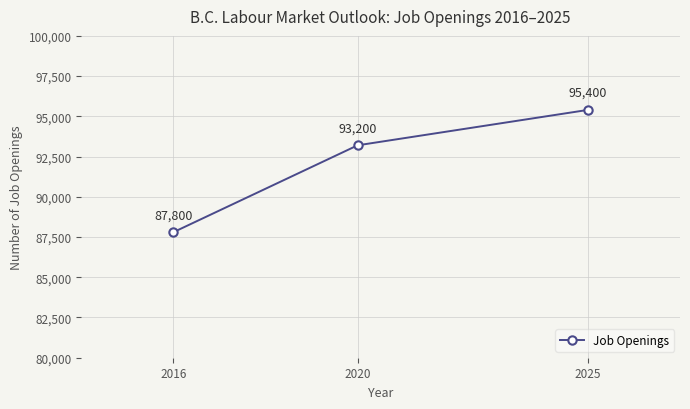

The value at 2020 is 142614. True or false?

False